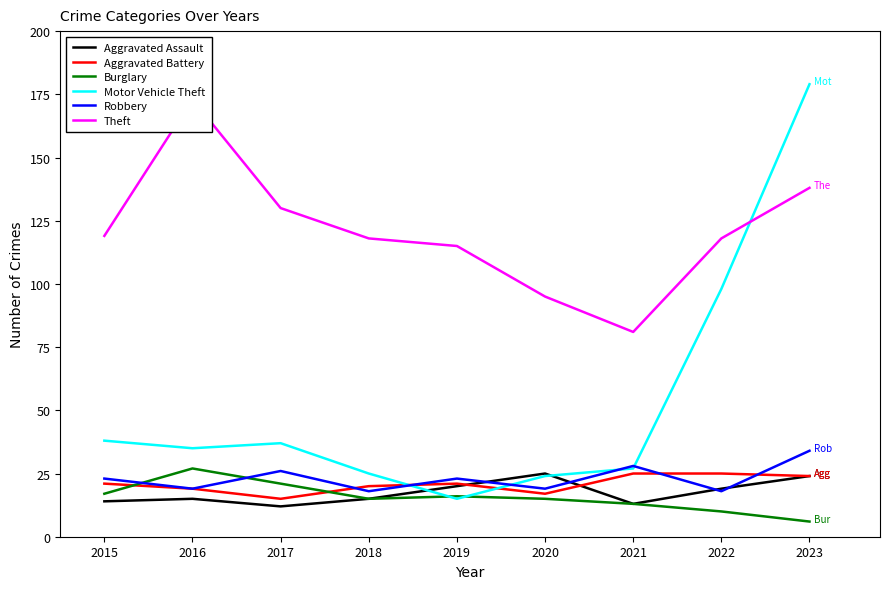

Between 2020 and 2021, which is larger?

2020